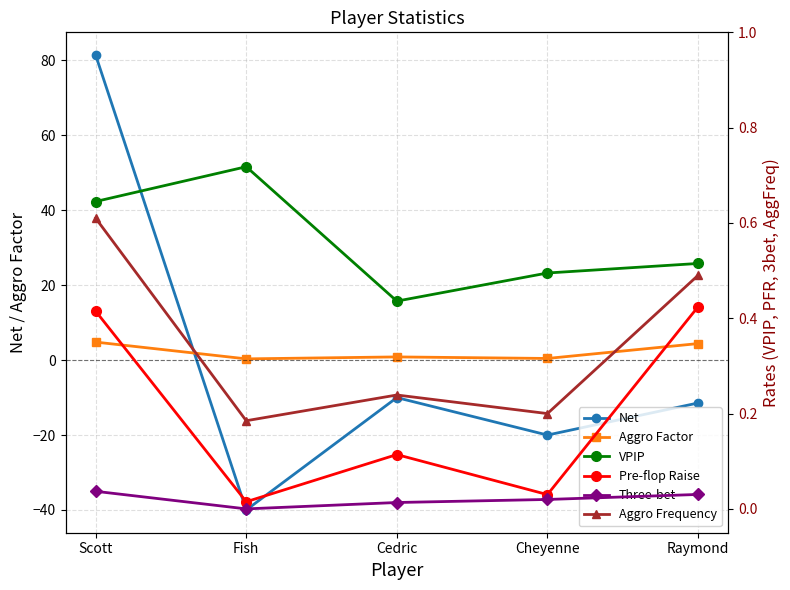

How many interior local valleys does the Three-bet series have?

1